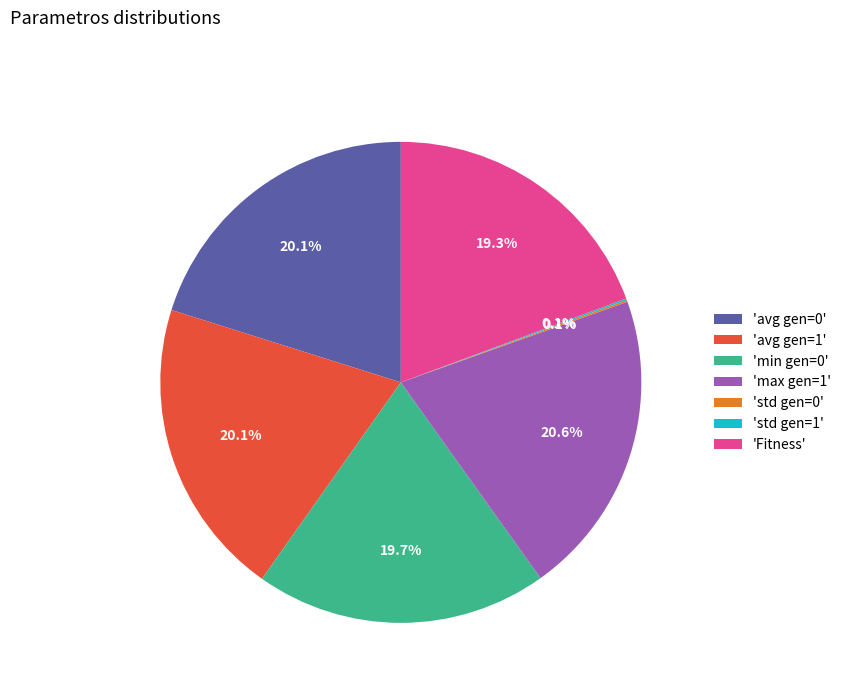

Does any single category account for the majority?

No